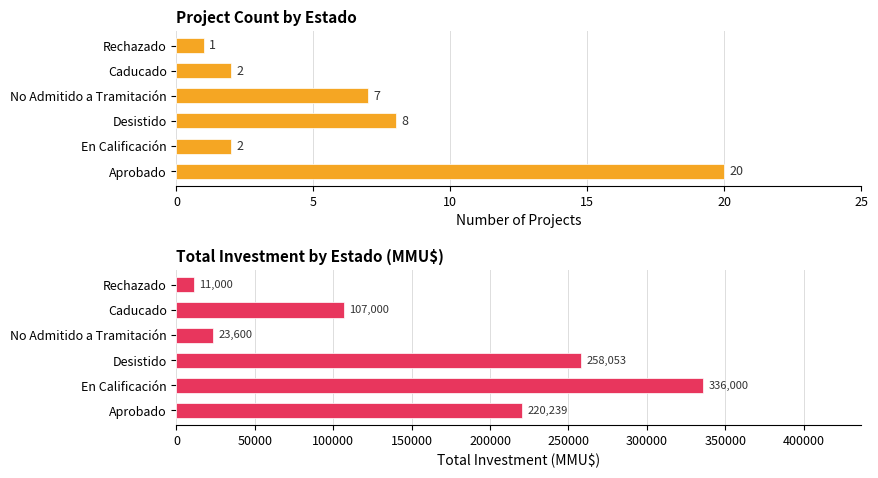

What is the value of the Count bar at the 1st from the left?

20